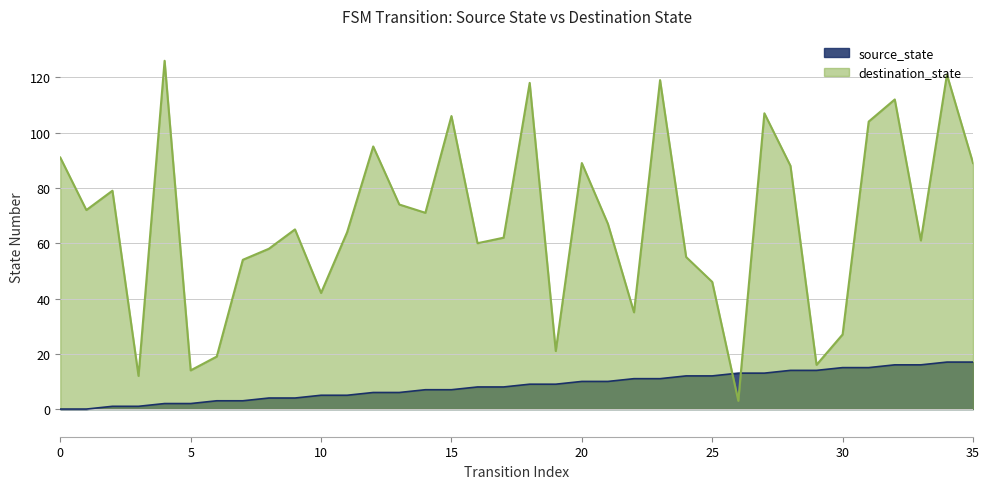

Is the value of destination_state at 20 greater than the value of source_state at 32?

Yes